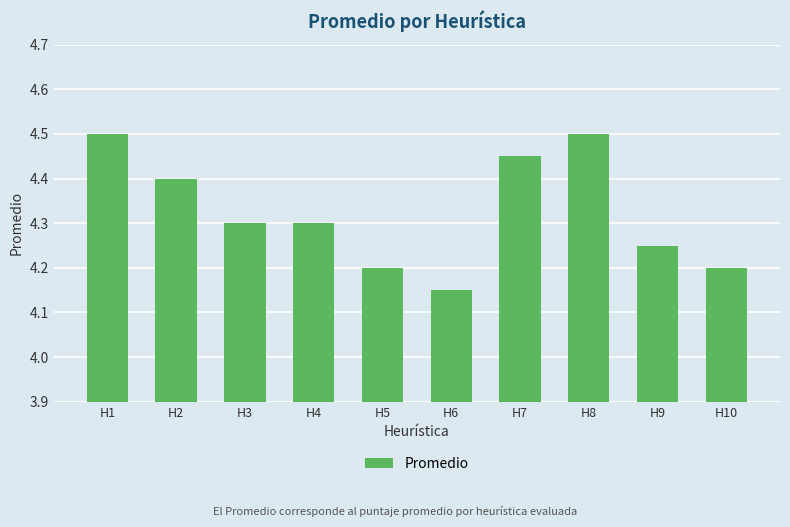

The value at H7 is 4.5. True or false?

True